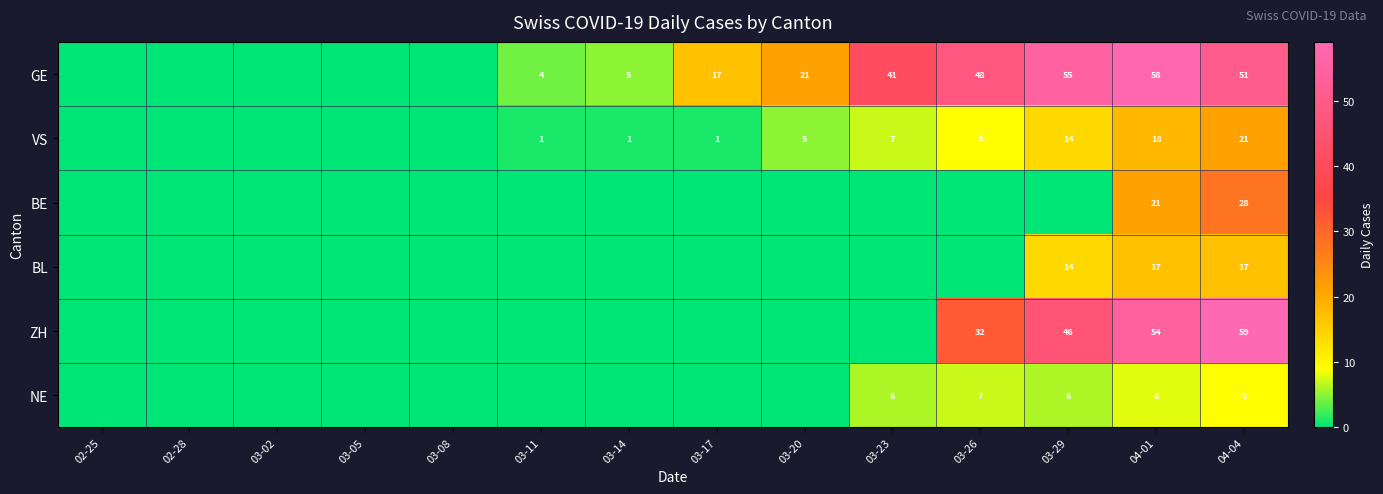

Which has a higher value, 04-04 or 03-05?

04-04